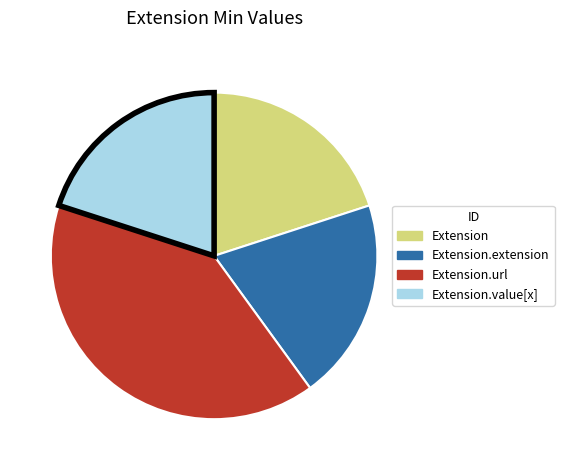

Do Extension.extension and Extension.url together represent more than half of the pie?

Yes